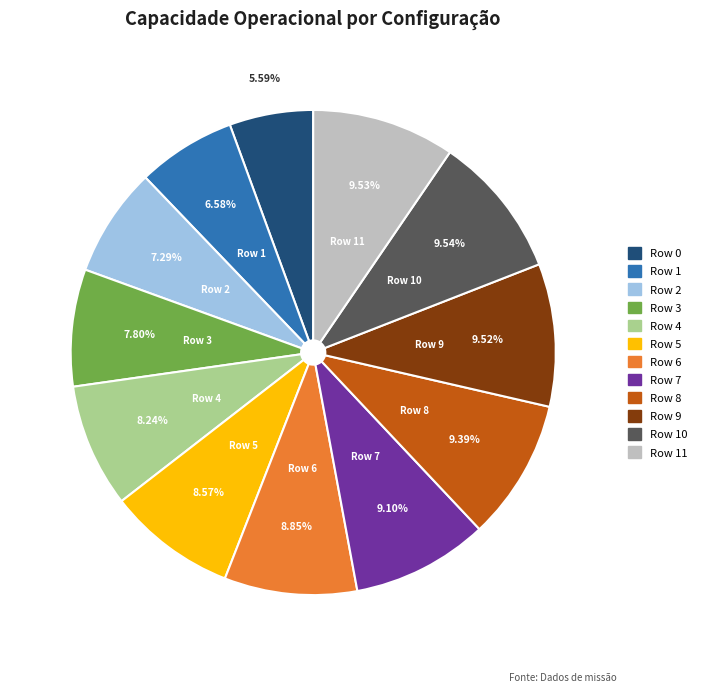

Does any single category account for the majority?

No